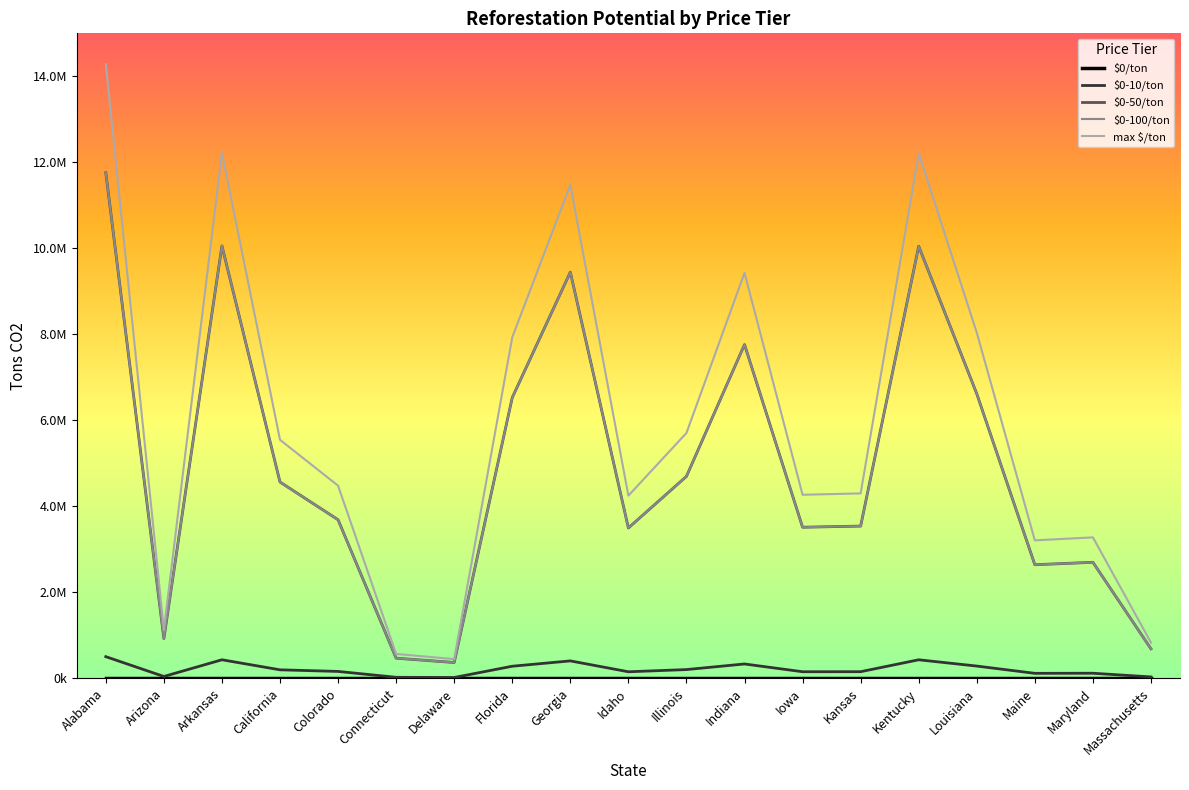

Does the chart display data point markers on the line(s)?

No